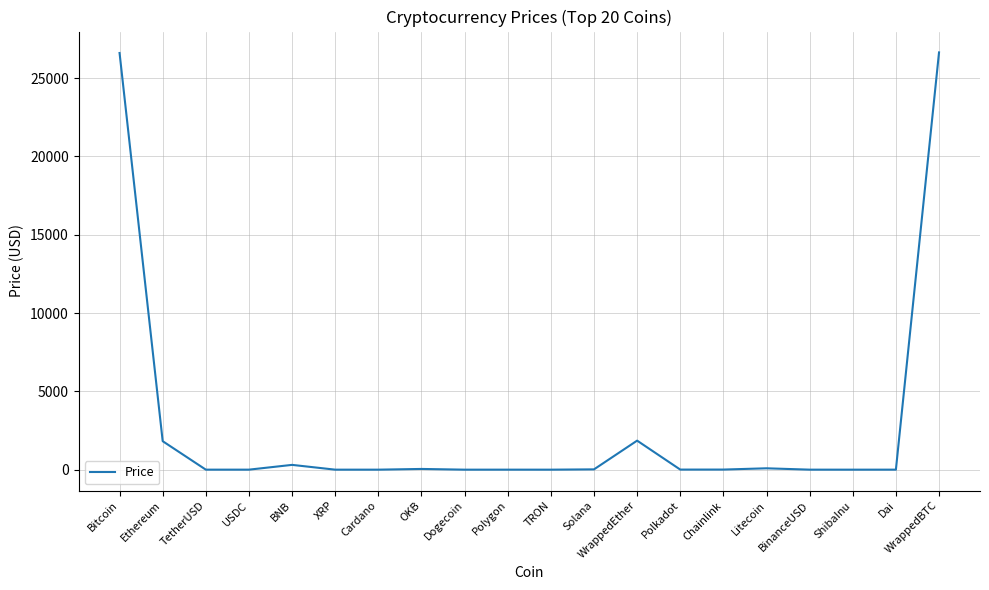

What value does the data have at TetherUSD?

1.0